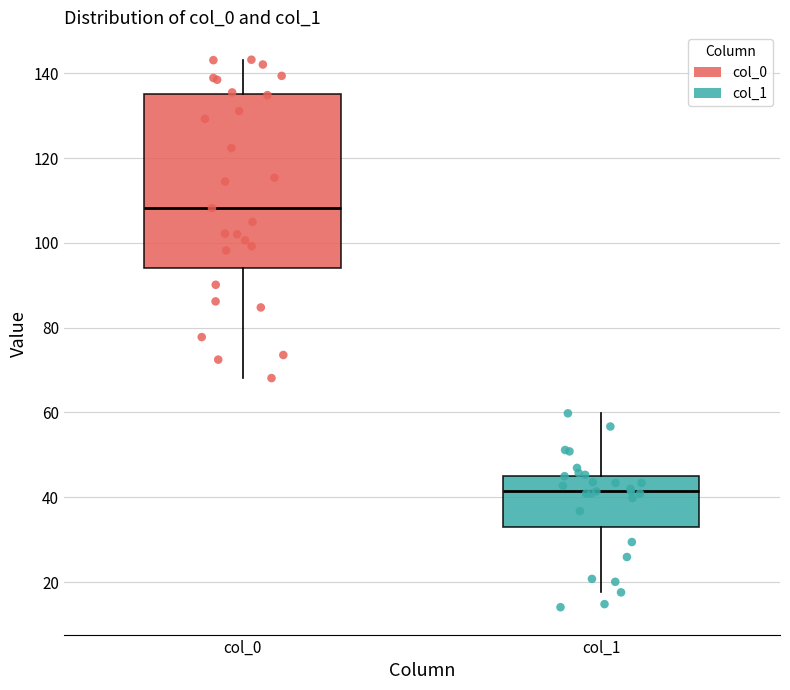

Which box is the tallest, from its lower edge to its upper edge?

col_0